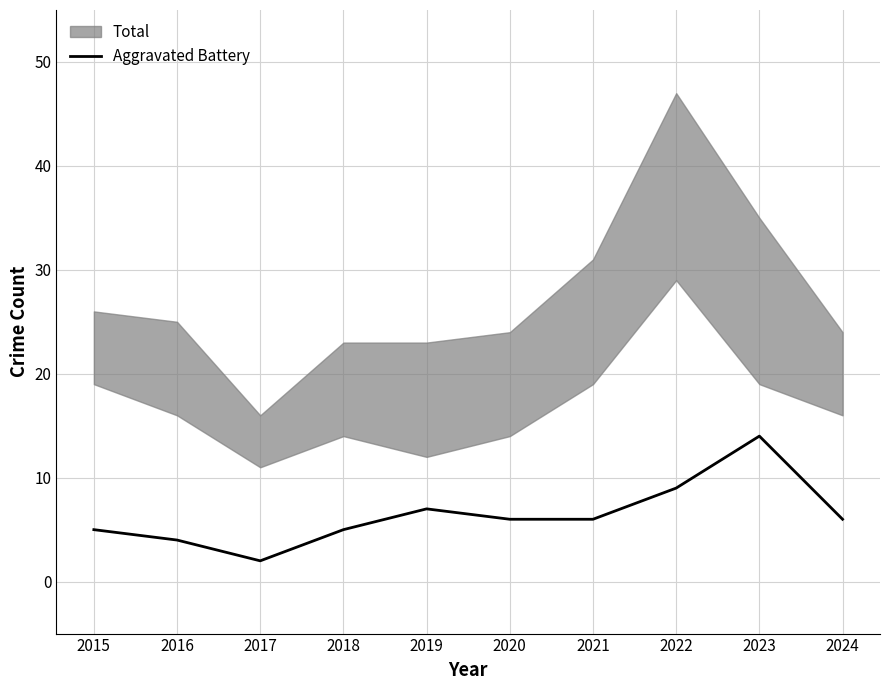

Which has a higher value, 2020 or 2015?

2020